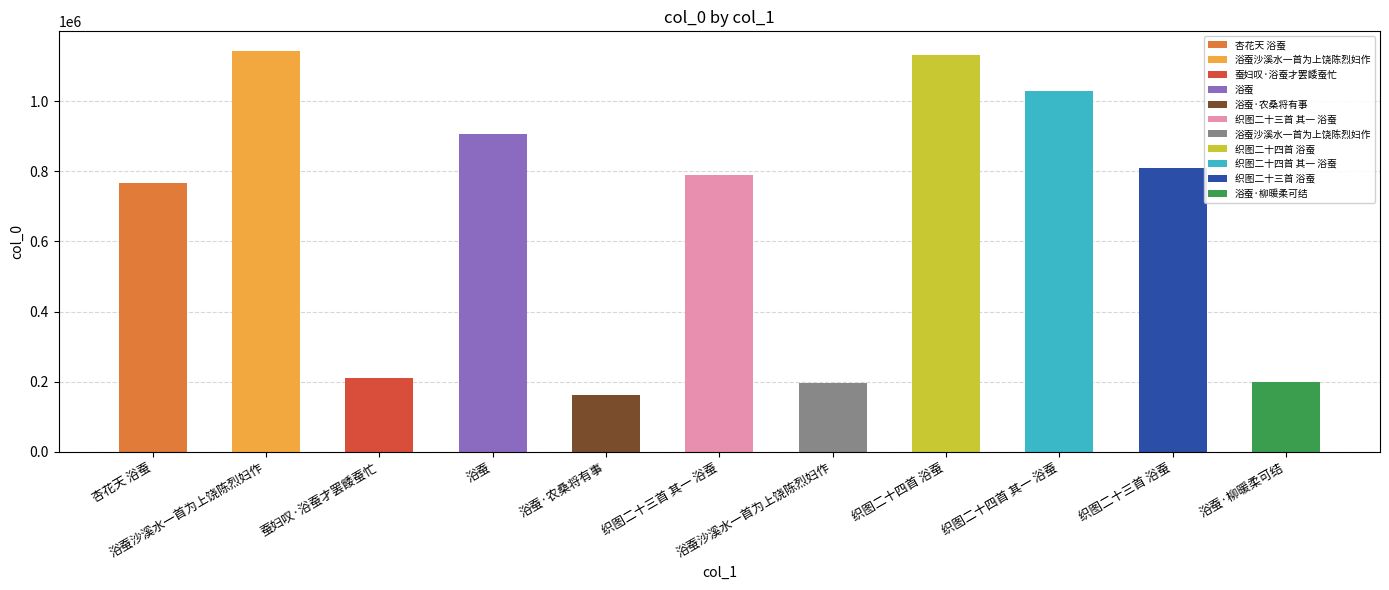

Between 织图二十三首 其一 浴蚕 and 织图二十四首 其一 浴蚕, which is larger?

织图二十四首 其一 浴蚕